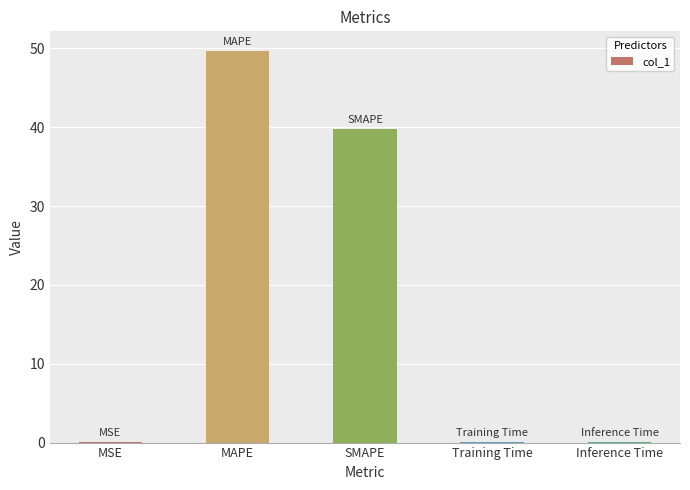

At which label is the value closest to 24?

SMAPE